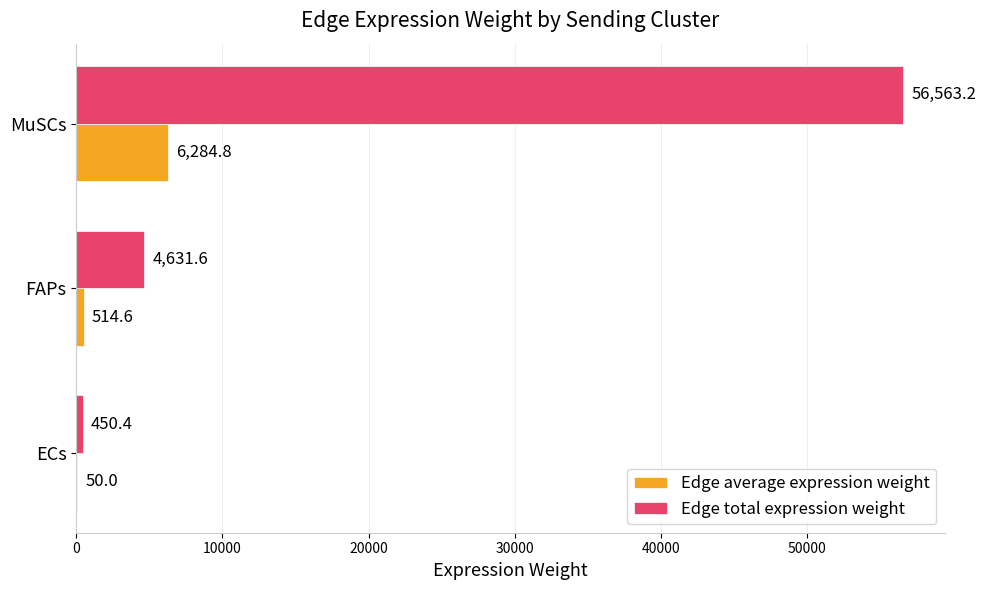

Between FAPs and MuSCs, which series saw the biggest shift?

Edge total expression weight